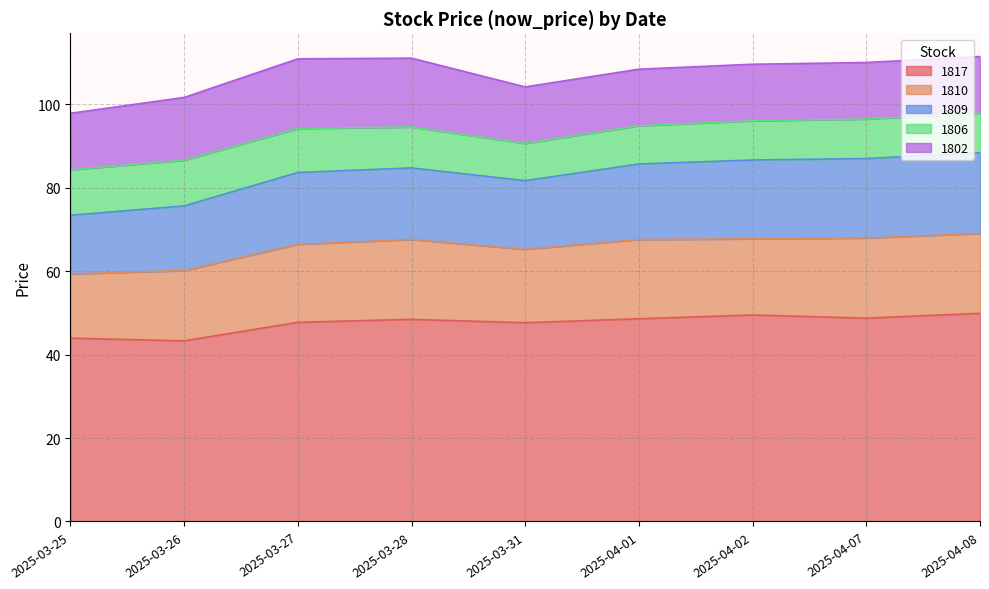

True or false: 1810 and 1802 intersect in this chart.

False